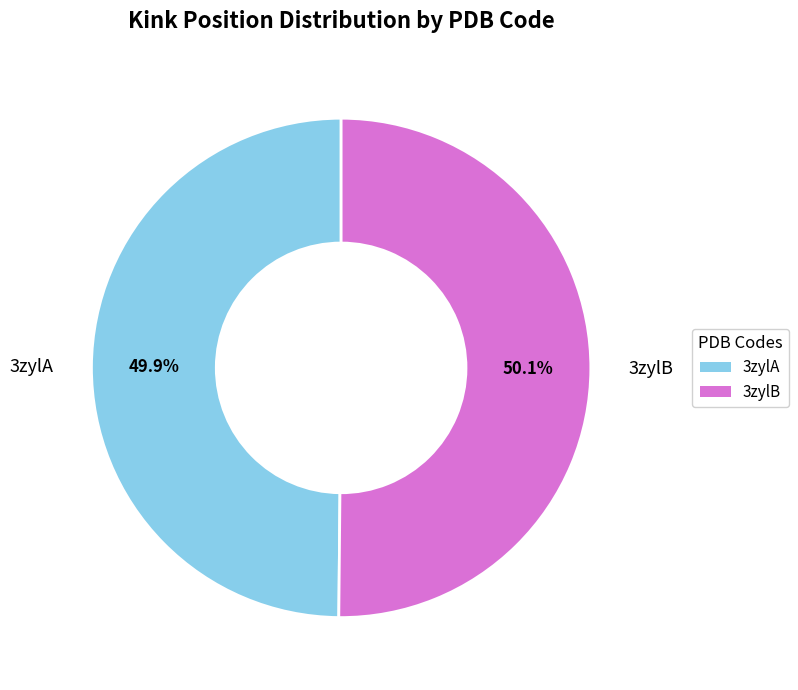

To the nearest percent, what is the combined percentage of 3zylA and 3zylB?

100%